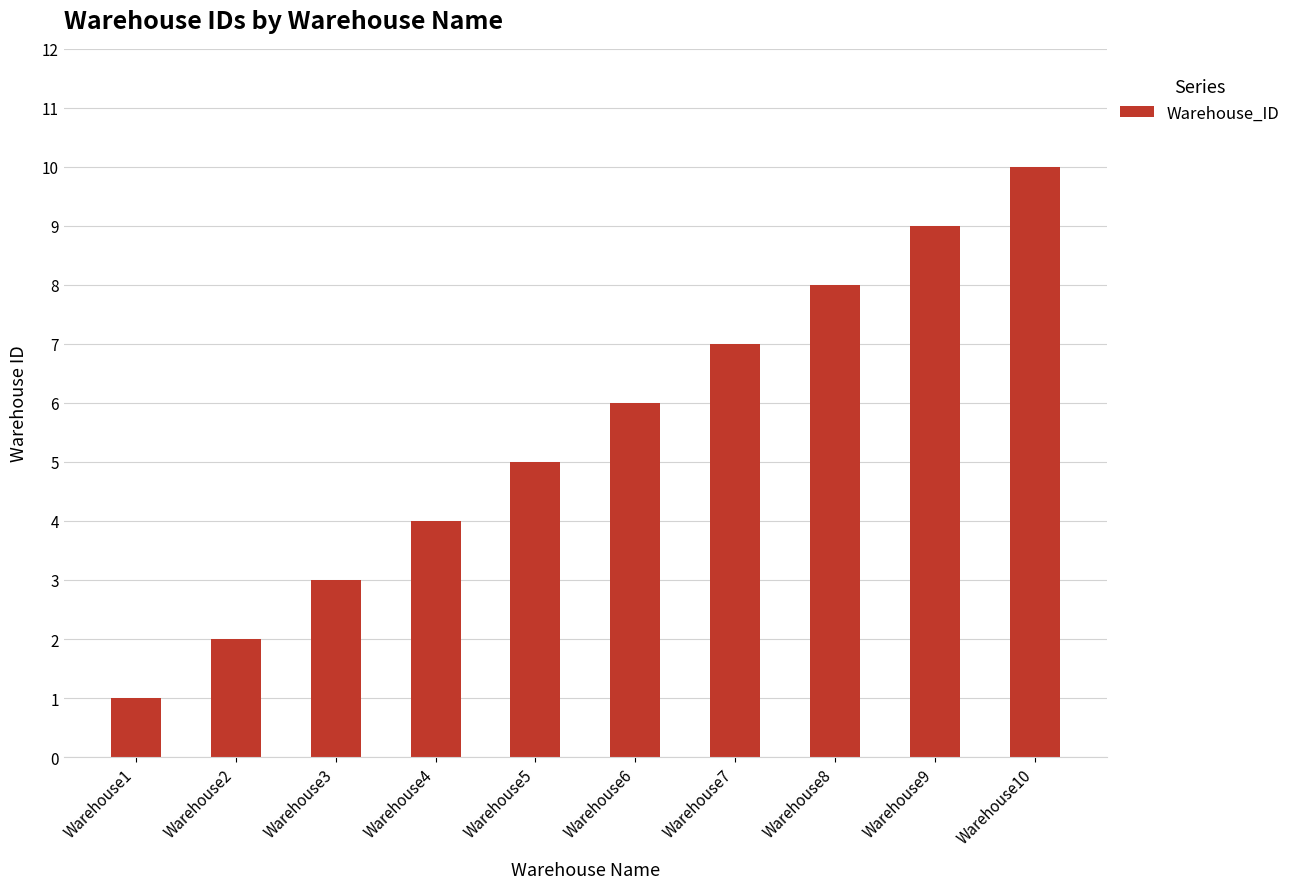

Where is the data nearest to the value 5?

Warehouse5